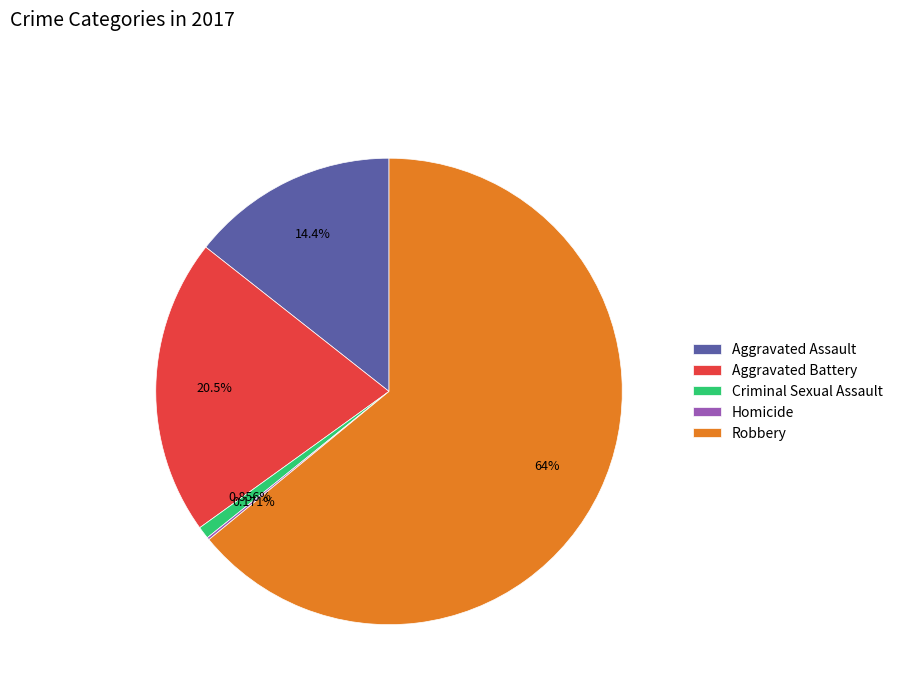

Is there any slice that represents more than half of the pie?

Yes